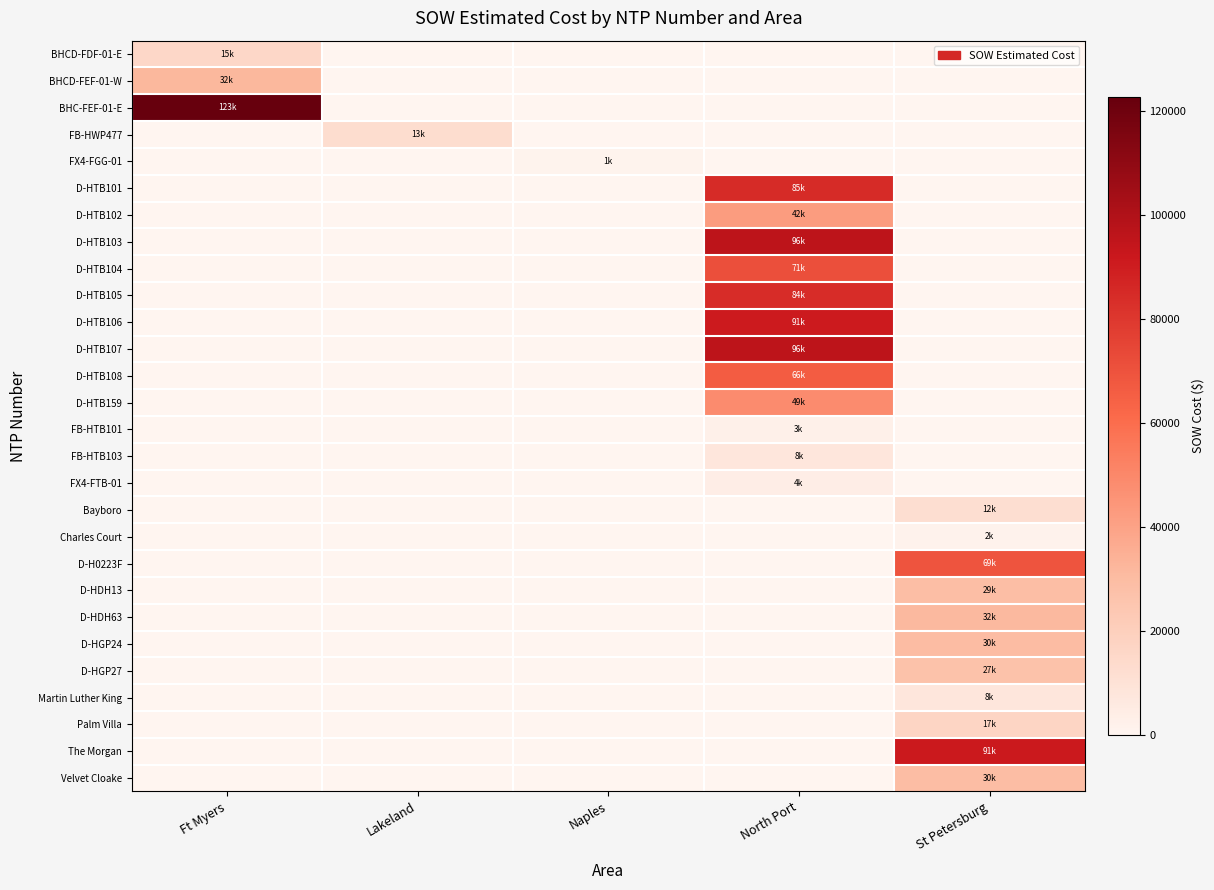

Which has a higher value, St Petersburg or North Port?

St Petersburg